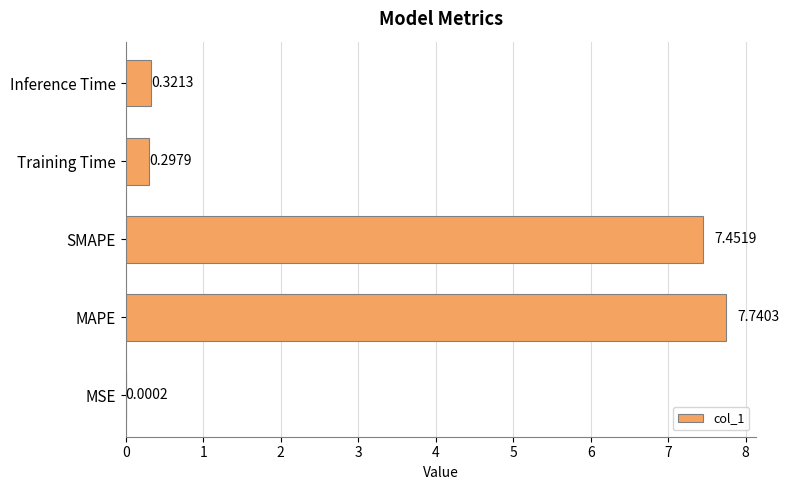

What is the change in value from MSE to Inference Time?

+0.3